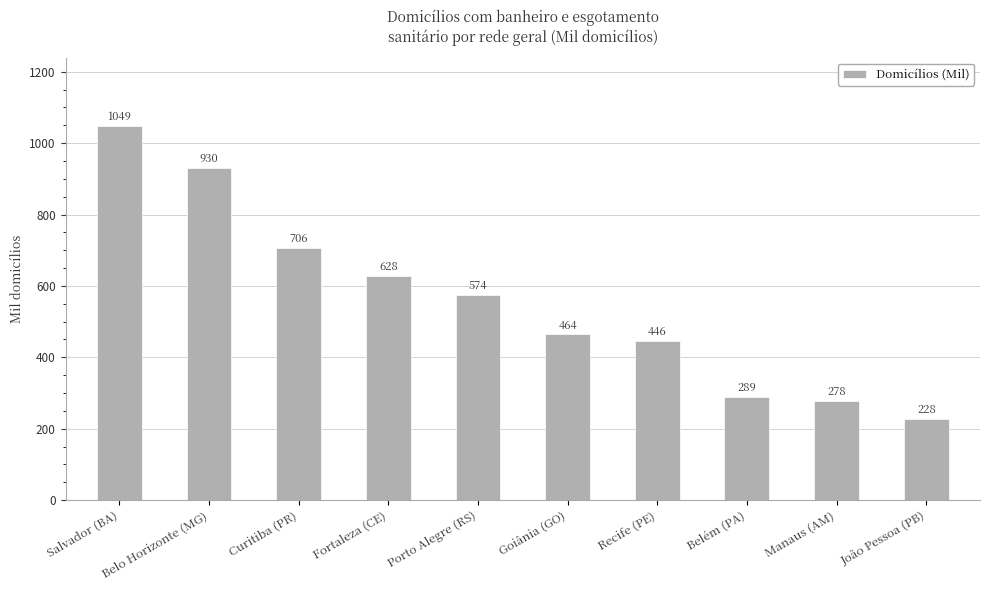

What is the average value?

559